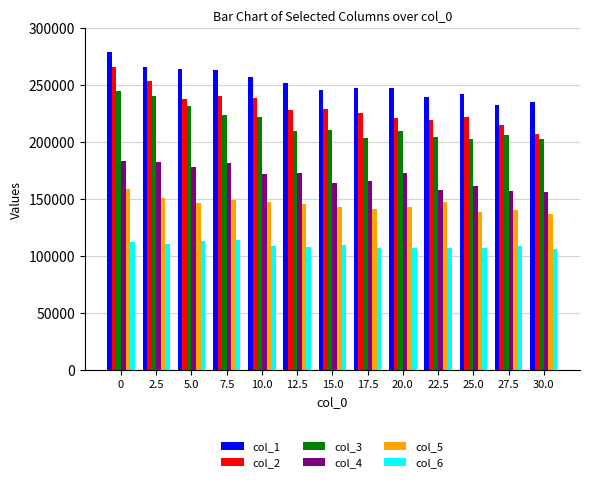

Which series has the largest range (max minus min)?

col_2